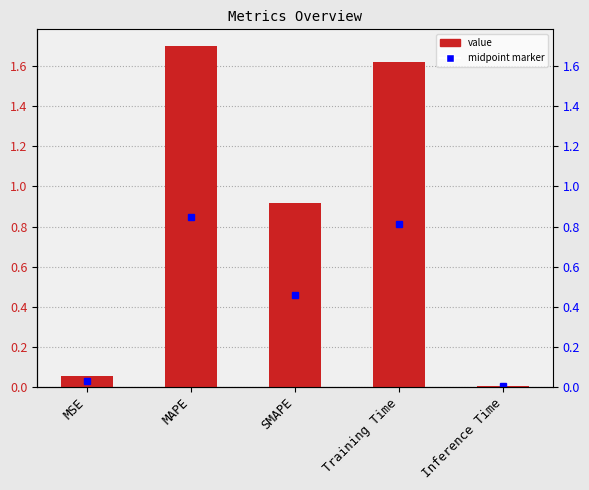

The value at MAPE is 0.4. True or false?

False